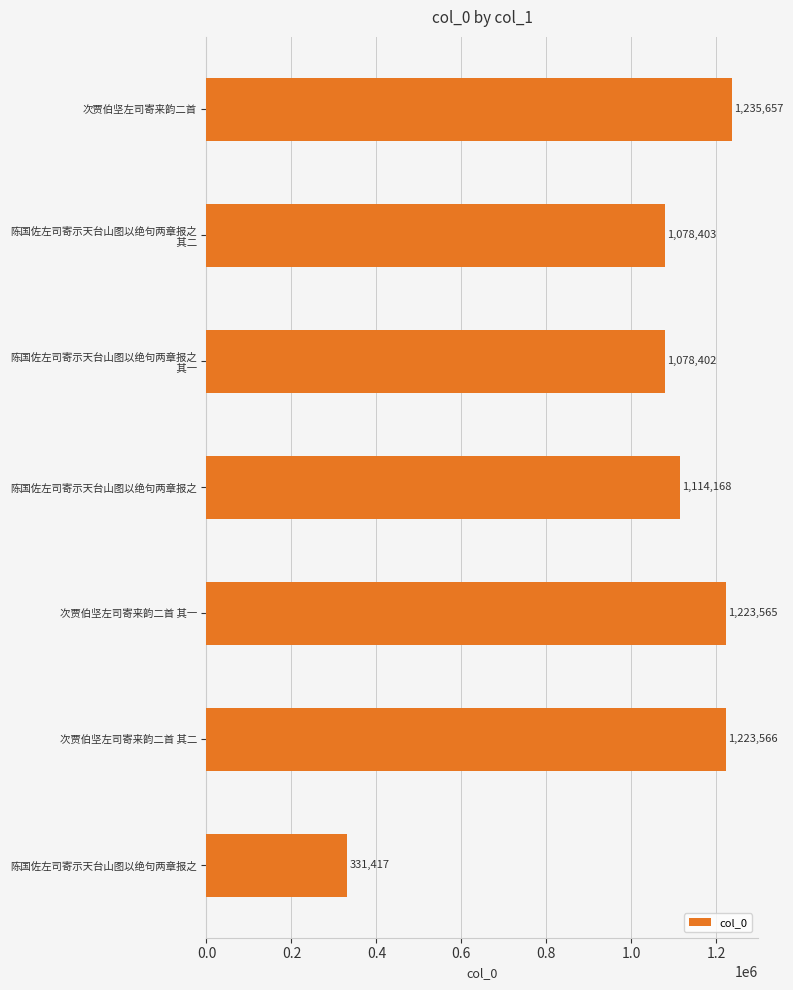

Are the bars horizontal?

Yes